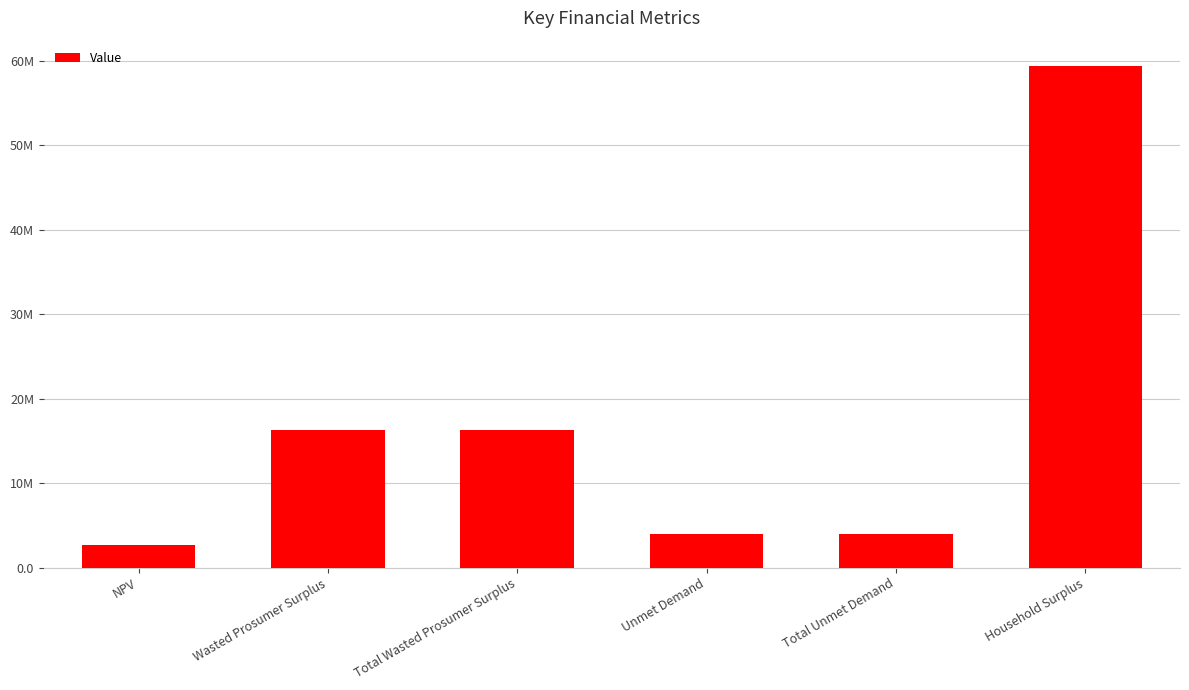

Where does the data first go above 16332525?

Wasted Prosumer Surplus